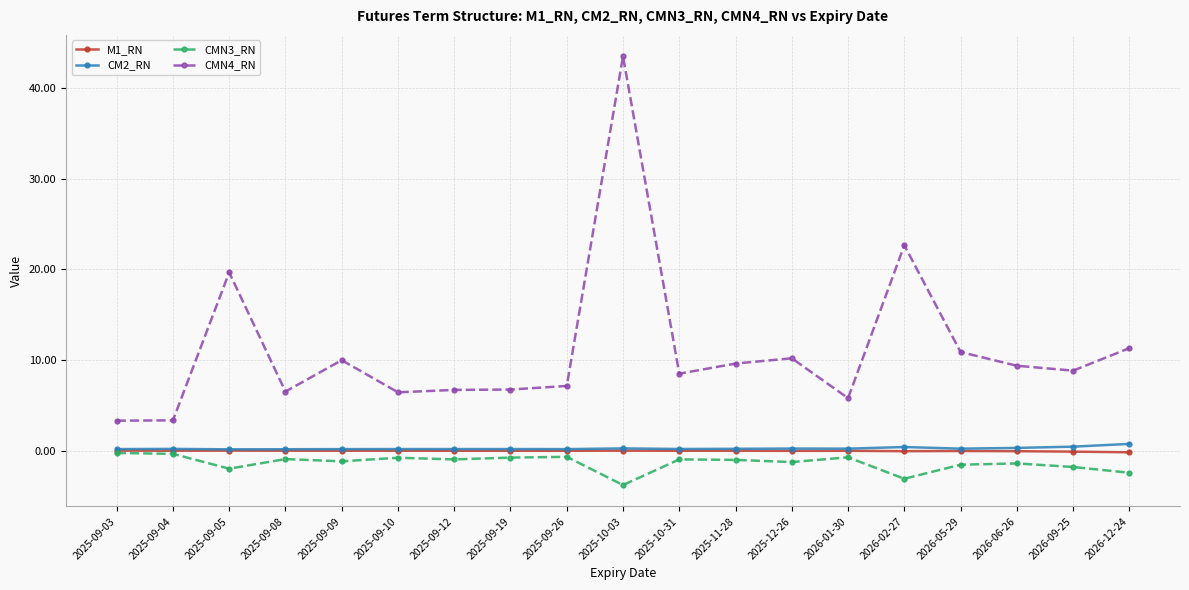

True or false: CM2_RN and CMN3_RN intersect in this chart.

False